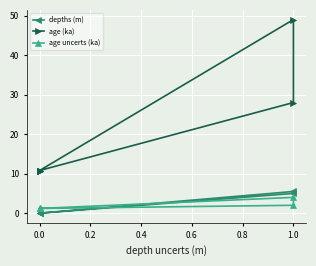

What is the difference between the second highest and second lowest values in the depths (m) series?

5.0